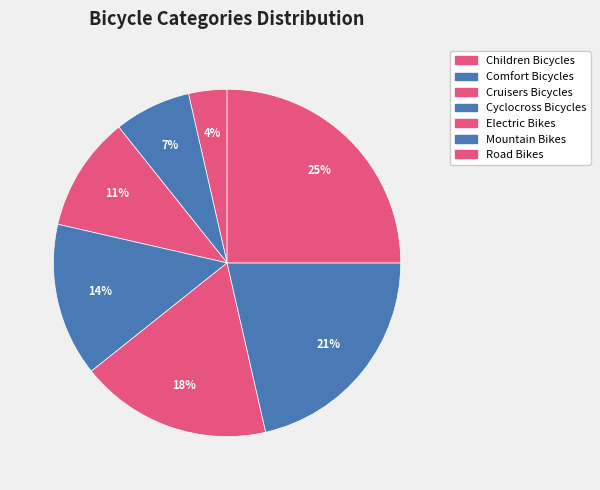

How much of the chart is everything except Electric Bikes?

82.1%